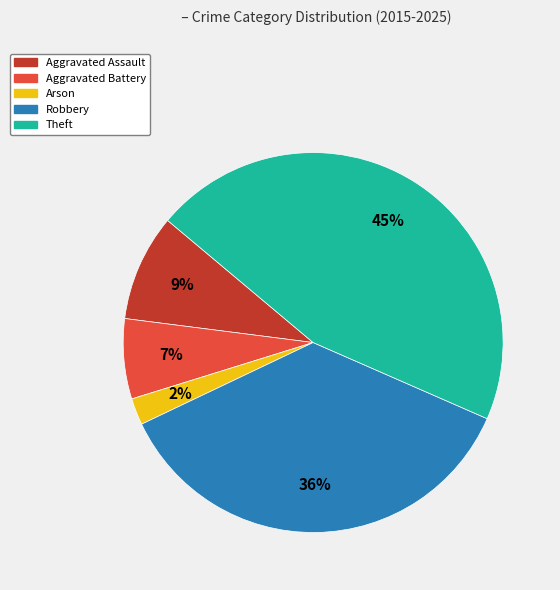

How many slices are in this pie chart?

5